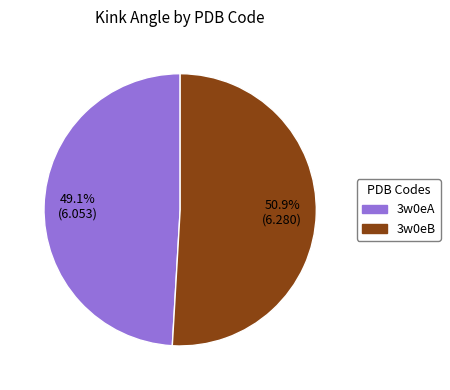

Is there any slice that represents more than half of the pie?

Yes